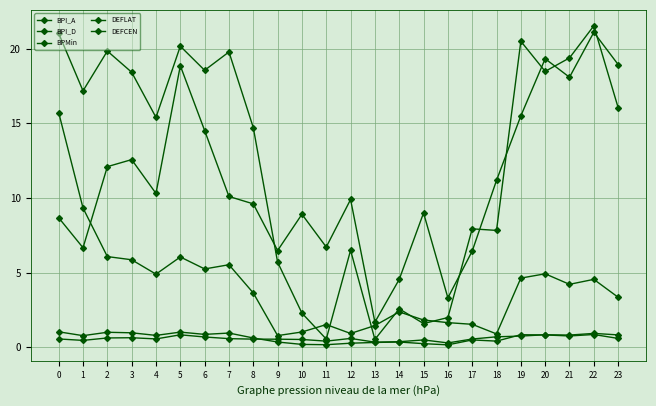

How many data points in DEFLAT are less than 16?

12